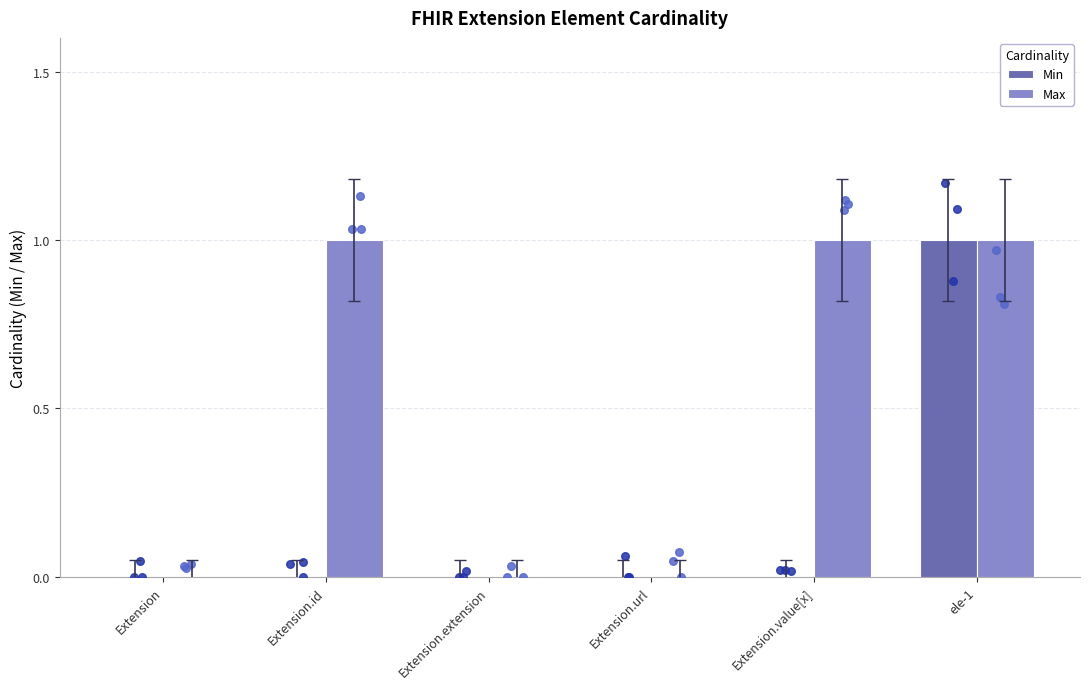

What are all the series names shown in the legend?

Min, Max